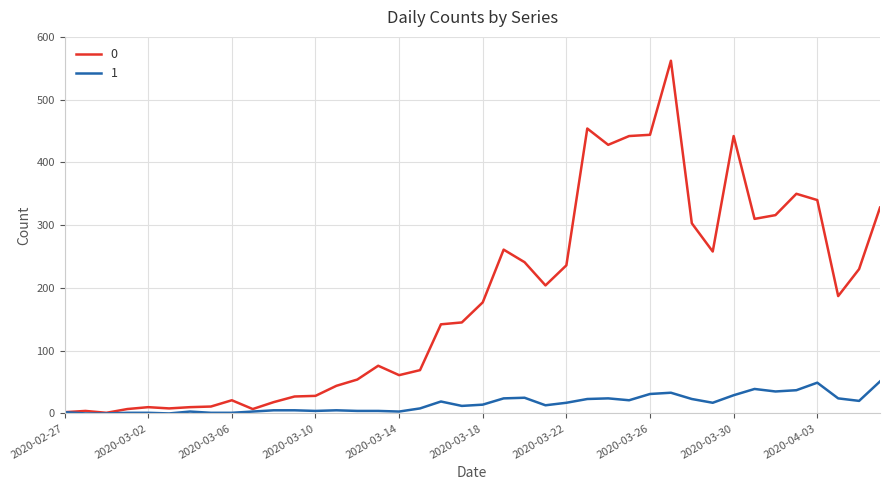

List the series in order of their peak value, lowest first.

1, 0